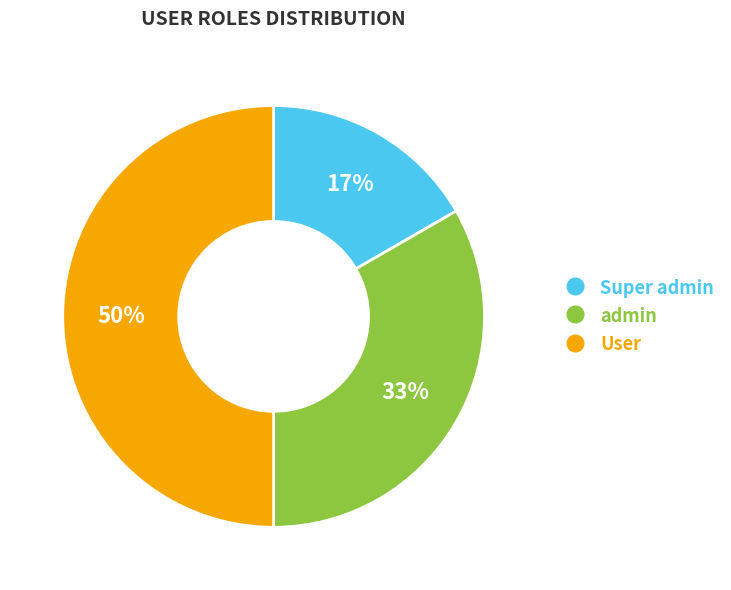

The User slice represents 60% of the pie. True or false?

False